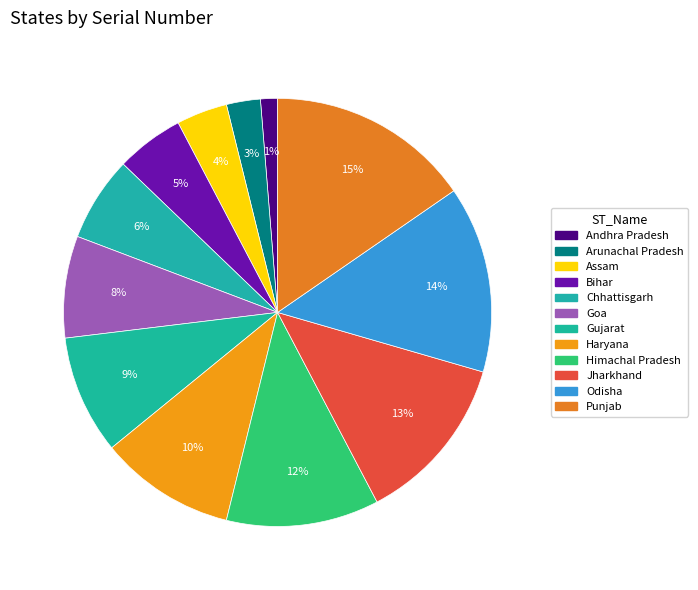

To the nearest percent, what is the combined percentage of Haryana and Arunachal Pradesh?

13%